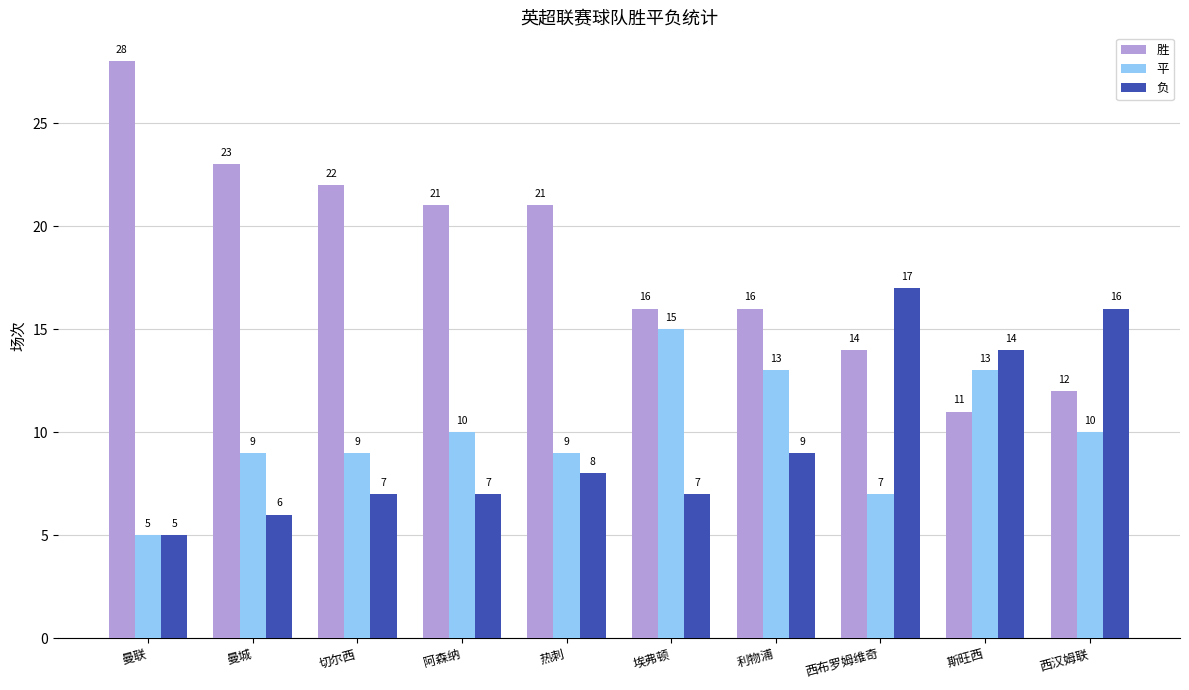

What is the sum of the 负 values at 西布罗姆维奇 and 利物浦?

26